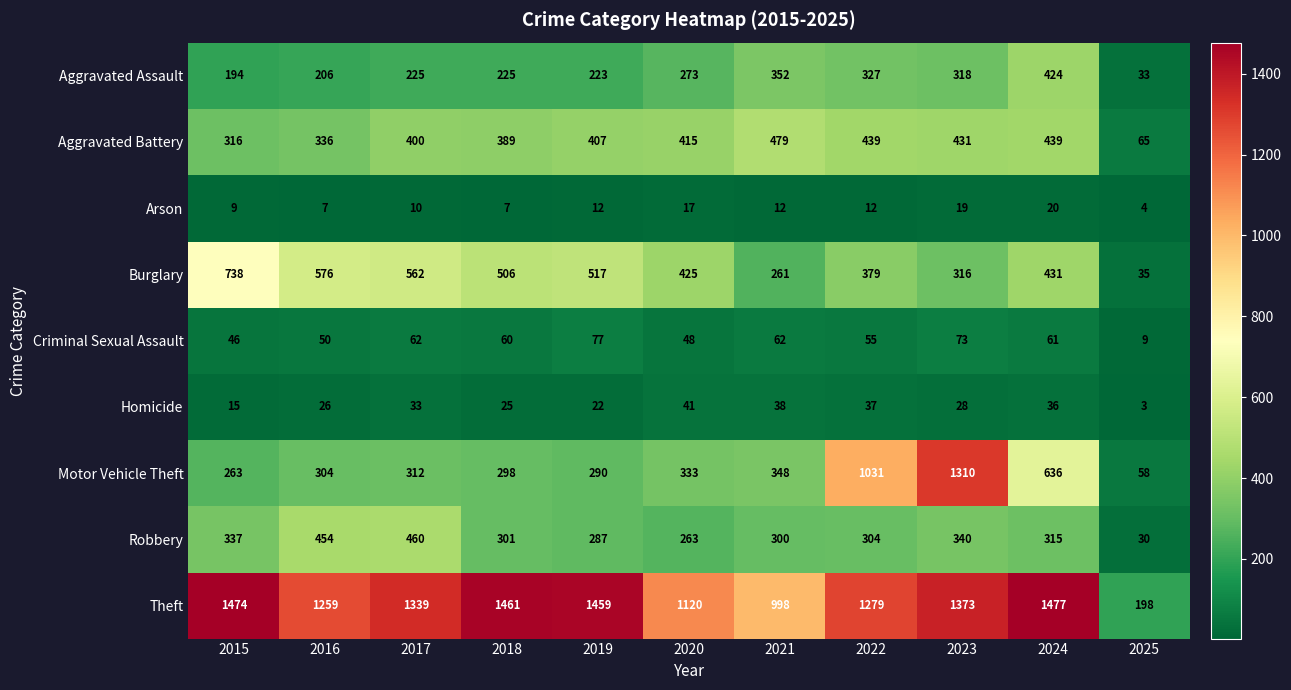

At which label does Criminal Sexual Assault first exceed 60?

2017